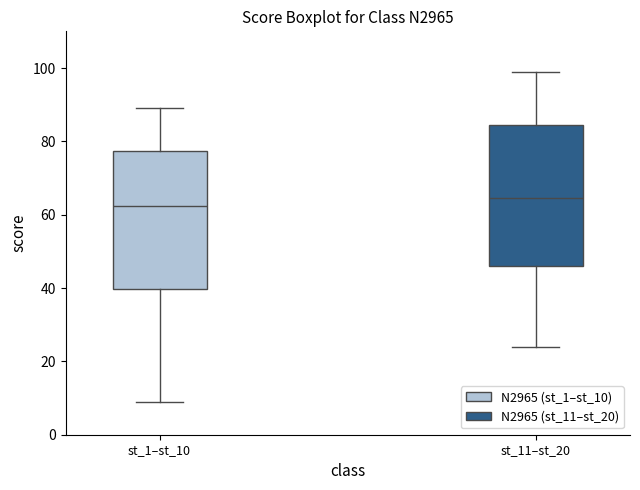

Reading left to right, transcribe this box plot: for each box, give where its median line is, the range the box spans, and where its two whiskers end, as read against the y-axis. The values are not printed on the chart, so give them approximately, as read against the axis.

st_1–st_10: median 62, box 40 to 78, whiskers 10 to 90
st_11–st_20: median 64, box 46 to 84, whiskers 24 to 100